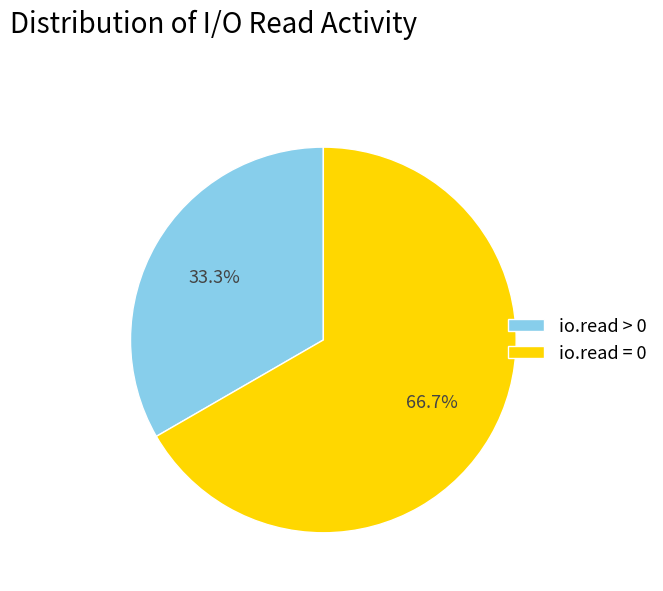

To the nearest percent, what is the average slice percentage?

50%